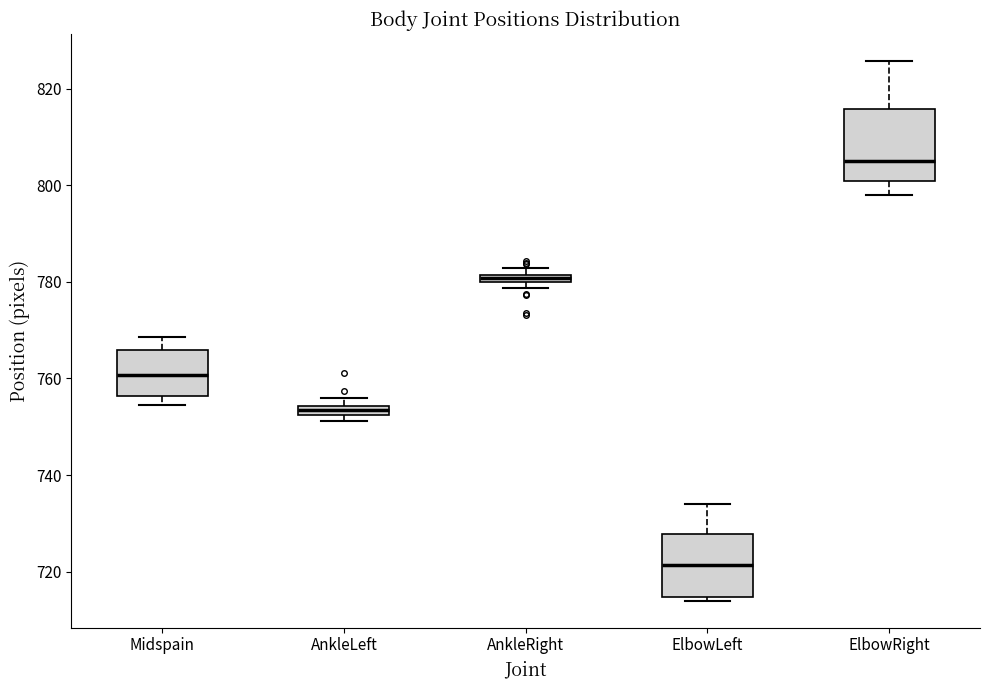

Where does the median line of the box for ElbowRight sit on the y-axis? The values are not printed on the chart, so give them approximately, as read against the axis.

806